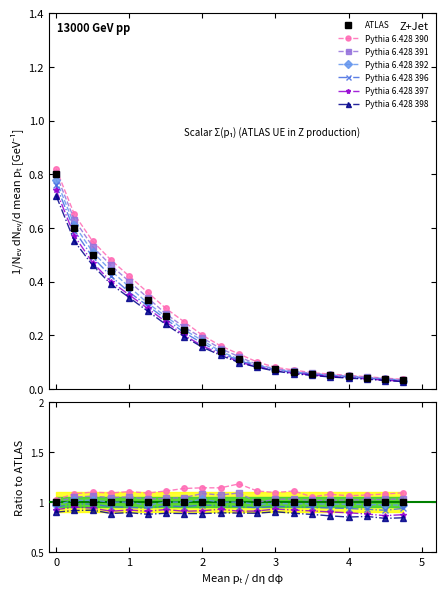

At how many categories does at least one series exceed 0?

20